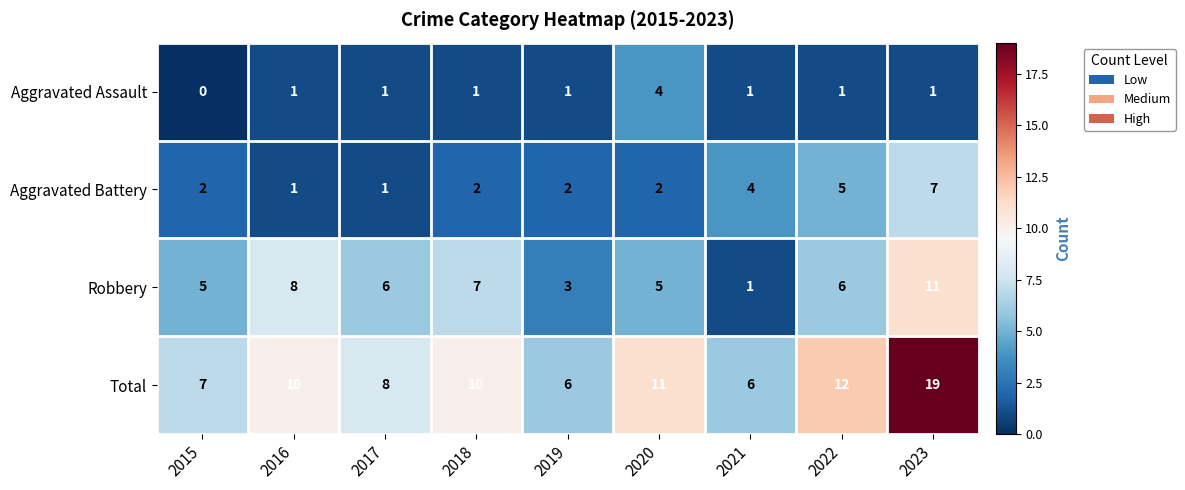

What is the lowest value of the Total series?

6